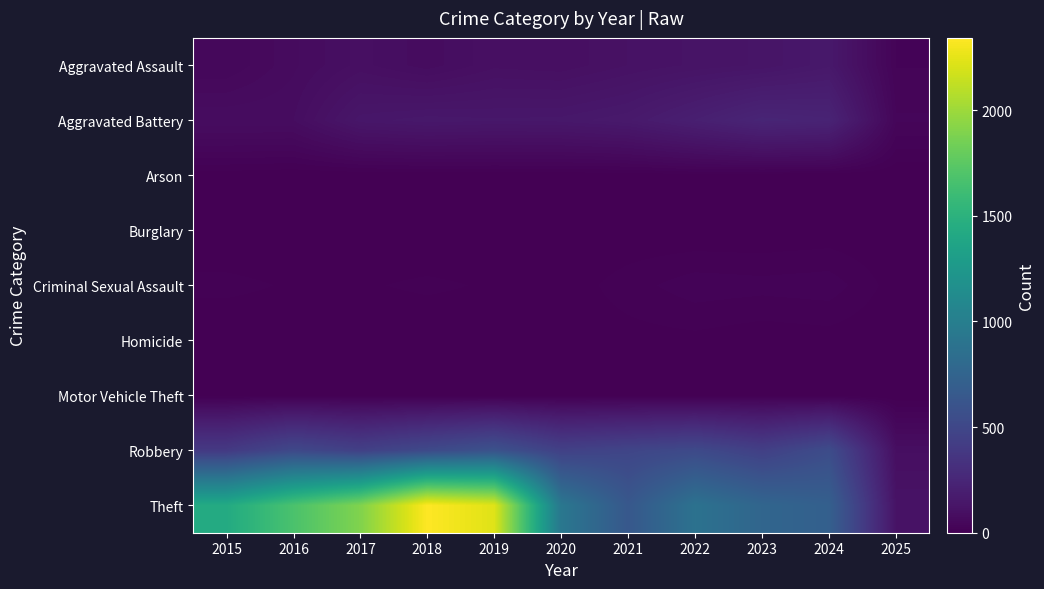

Reading left to right, list all the values displayed in this chart.

Aggravated Assault: 2015=46	2016=71	2017=95	2018=77	2019=98	2020=94	2021=110	2022=121	2023=130	2024=153	2025=27
Aggravated Battery: 2015=82	2016=82	2017=142	2018=152	2019=148	2020=150	2021=163	2022=202	2023=244	2024=232	2025=38
Arson: 2015=3	2016=0	2017=0	2018=1	2019=1	2020=1	2021=2	2022=5	2023=2	2024=1	2025=0
Burglary: 2015=0	2016=0	2017=2	2018=0	2019=1	2020=0	2021=1	2022=0	2023=0	2024=2	2025=0
Criminal Sexual Assault: 2015=12	2016=8	2017=8	2018=11	2019=8	2020=3	2021=14	2022=24	2023=22	2024=24	2025=4
Homicide: 2015=0	2016=1	2017=1	2018=1	2019=2	2020=3	2021=5	2022=6	2023=2	2024=4	2025=0
Motor Vehicle Theft: 2015=1	2016=4	2017=2	2018=1	2019=1	2020=3	2021=2	2022=2	2023=6	2024=3	2025=0
Robbery: 2015=395	2016=510	2017=446	2018=520	2019=591	2020=450	2021=484	2022=521	2023=440	2024=543	2025=90
Theft: 2015=1429	2016=1676	2017=1896	2018=2342	2019=2230	2020=930	2021=642	2022=880	2023=766	2024=712	2025=118